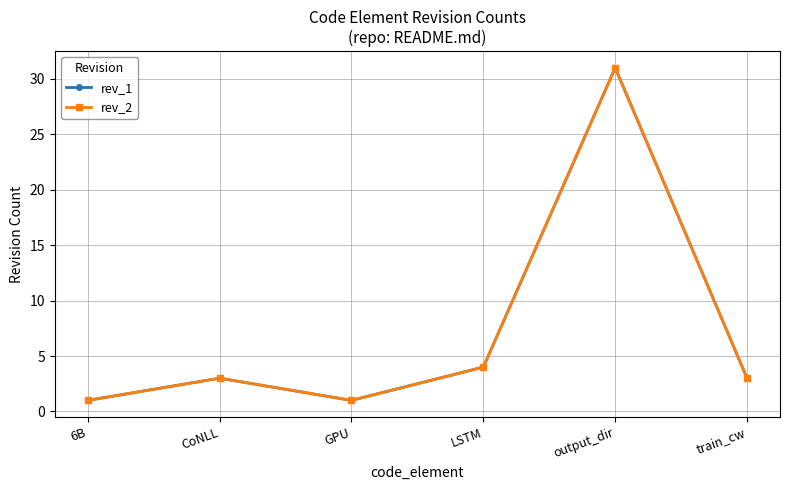

What are all the series names shown in the legend?

rev_1, rev_2